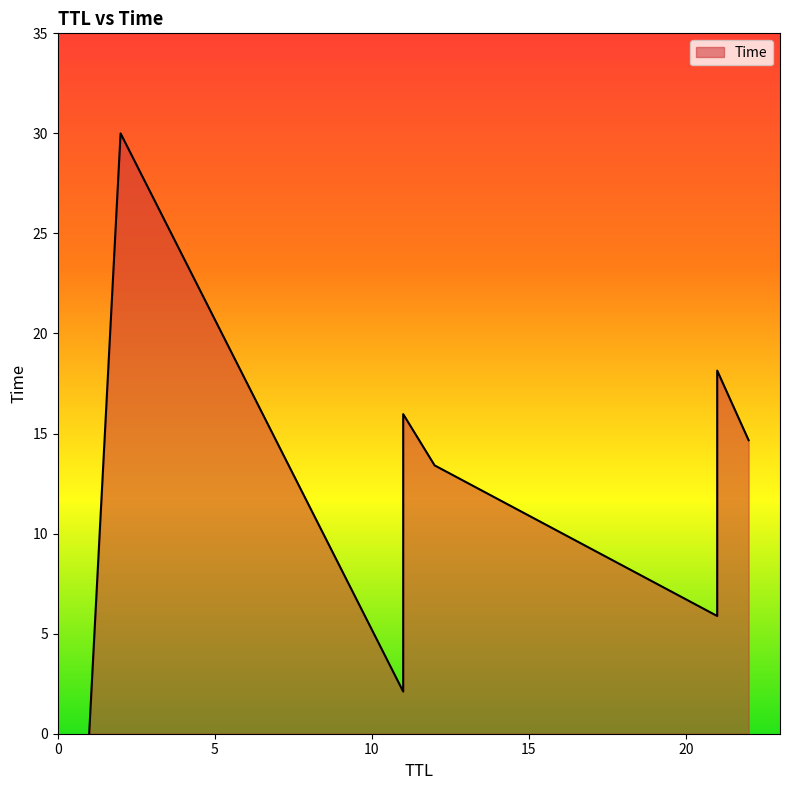

What is the change in value from 21 to 22?

+8.8